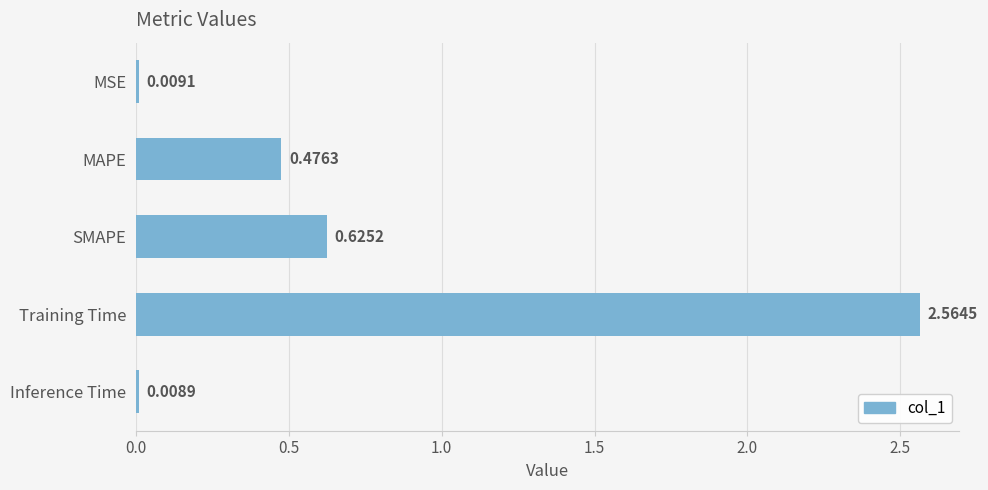

List the labels in order of value, largest first.

Training Time, SMAPE, MAPE, MSE, Inference Time